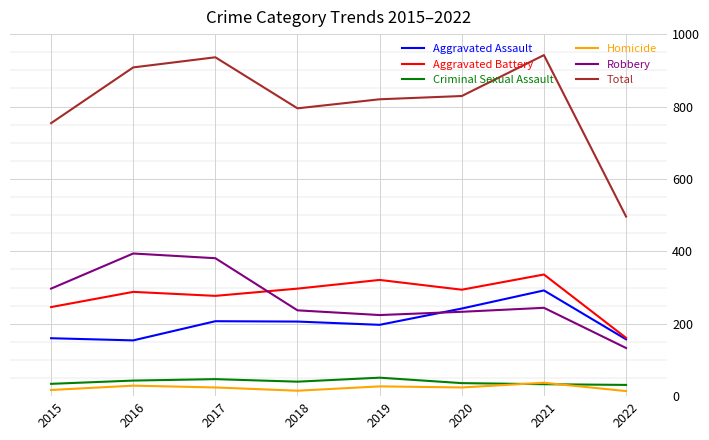

What is the difference between the Aggravated Battery values at 2016 and 2022?

127